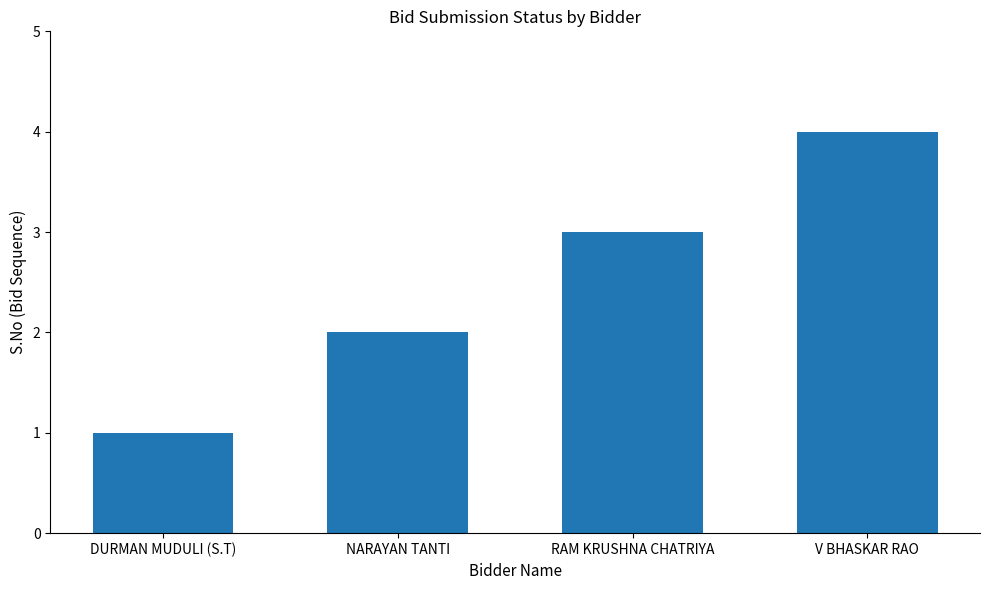

How many distinct data groups are displayed?

1